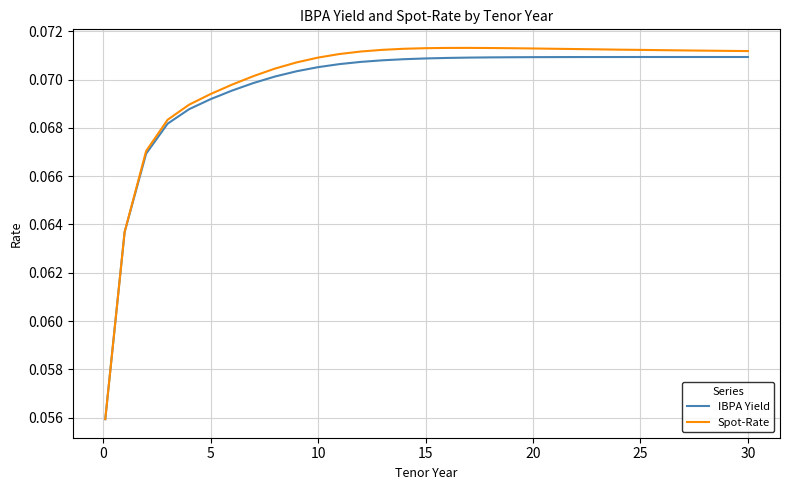

The value of Spot-Rate at 30 is 0.0. True or false?

False